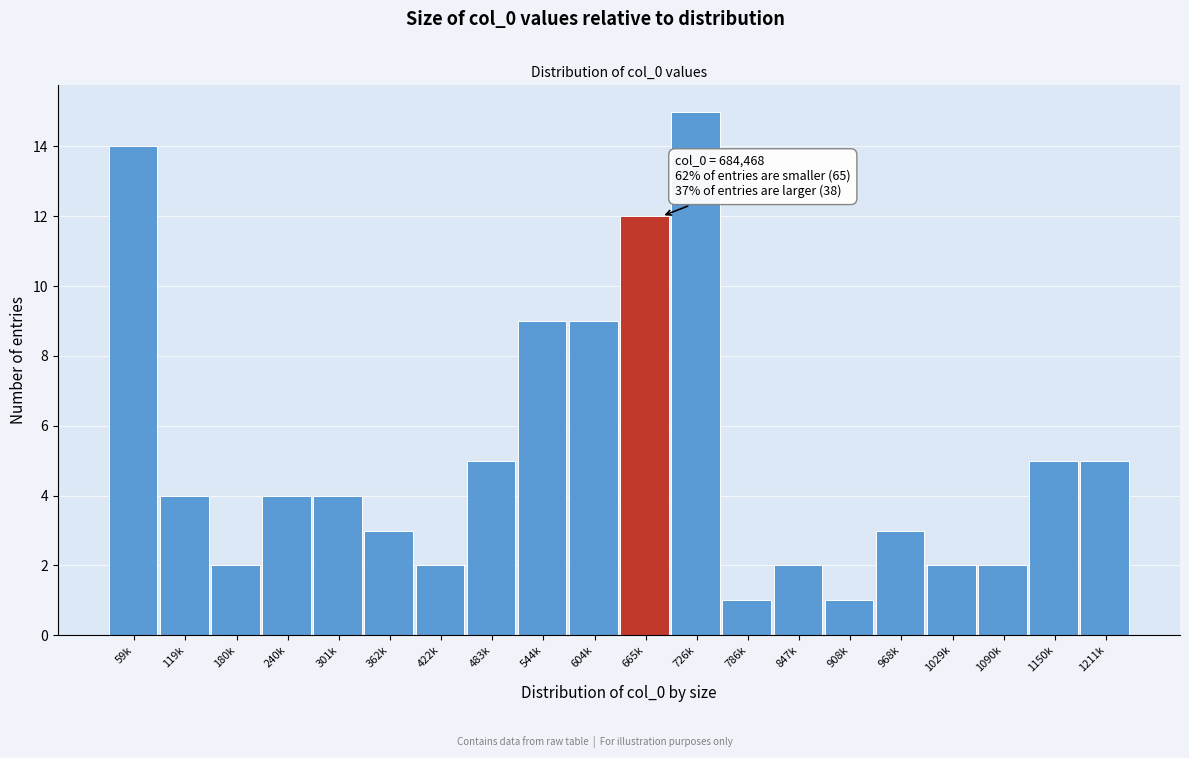

Reading left to right, transcribe all the data shown in this chart.

59k=14	119k=4	180k=2	240k=4	301k=4	362k=3	422k=2	483k=5	544k=9	604k=9	665k=12	726k=15	786k=1	847k=2	908k=1	968k=3	1029k=2	1090k=2	1150k=5	1211k=5